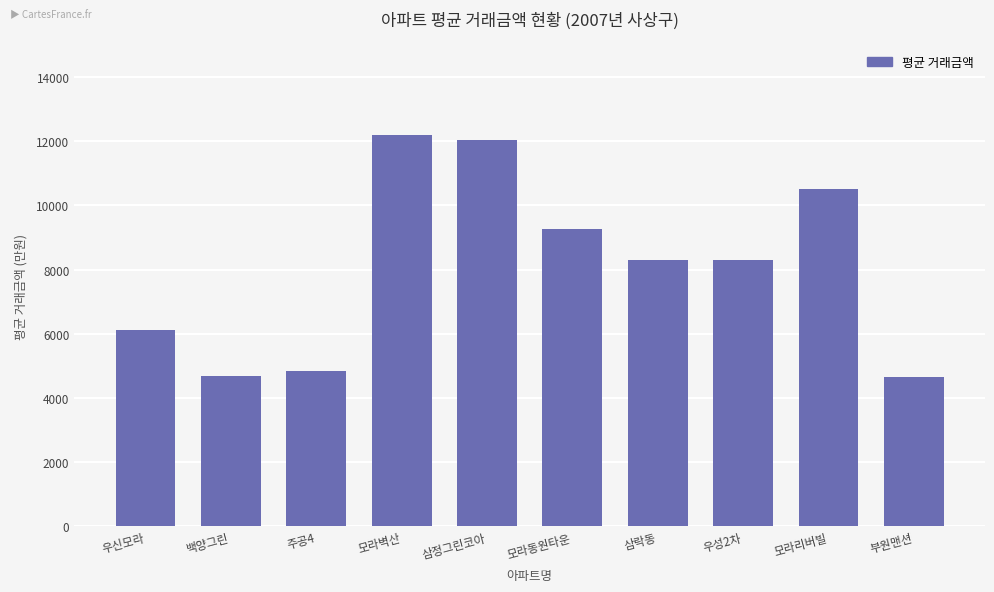

The value at 백양그린 is 4695. True or false?

True